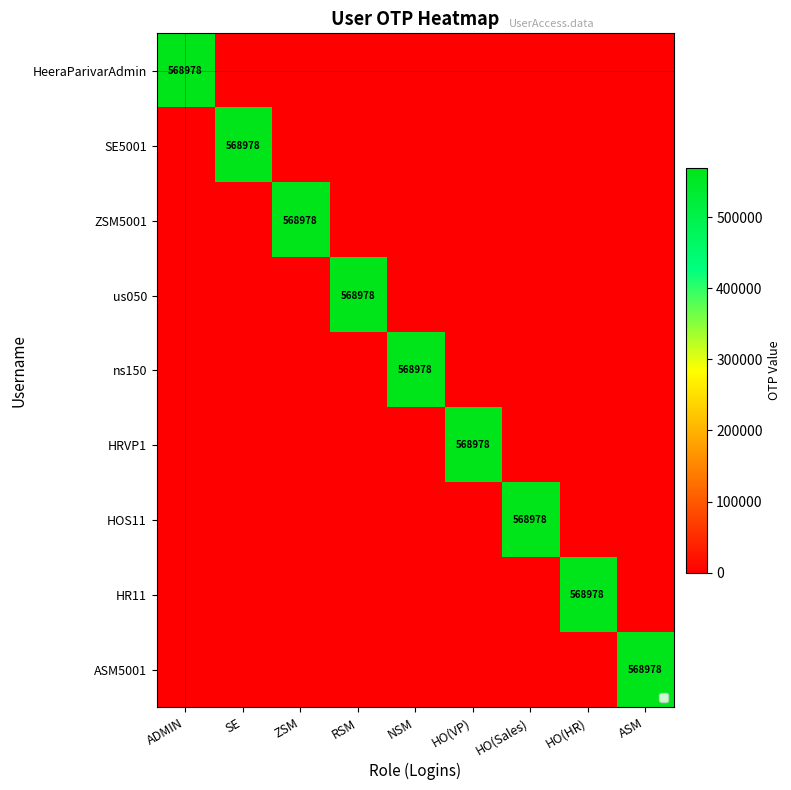

Which series has the largest range (max minus min)?

HeeraParivarAdmin